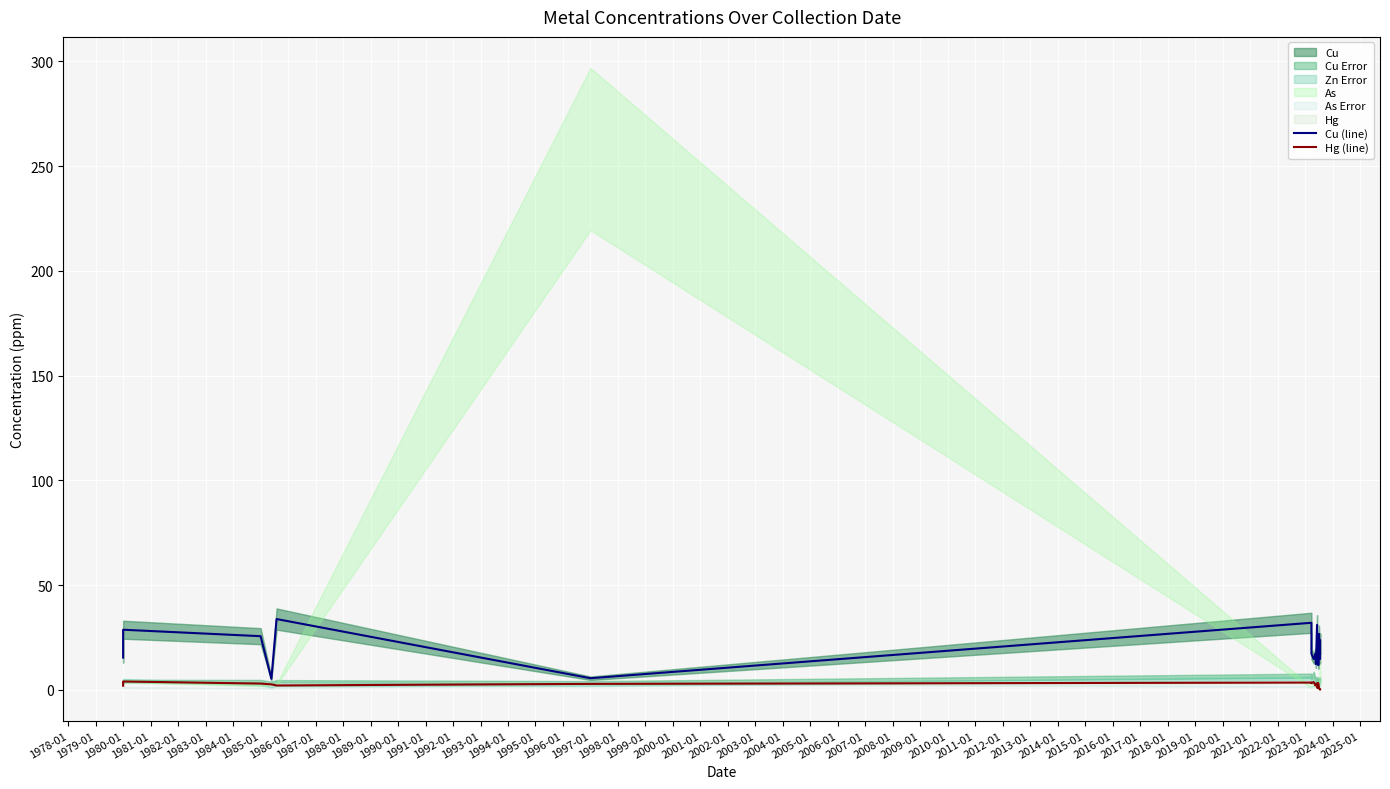

At which label is Cu (line) closest to 19?

1992-01